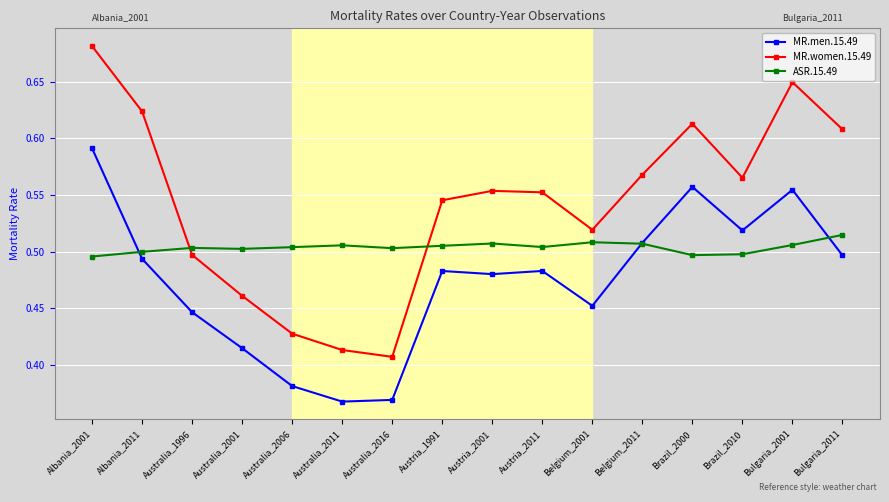

How many series are shown in this chart?

3